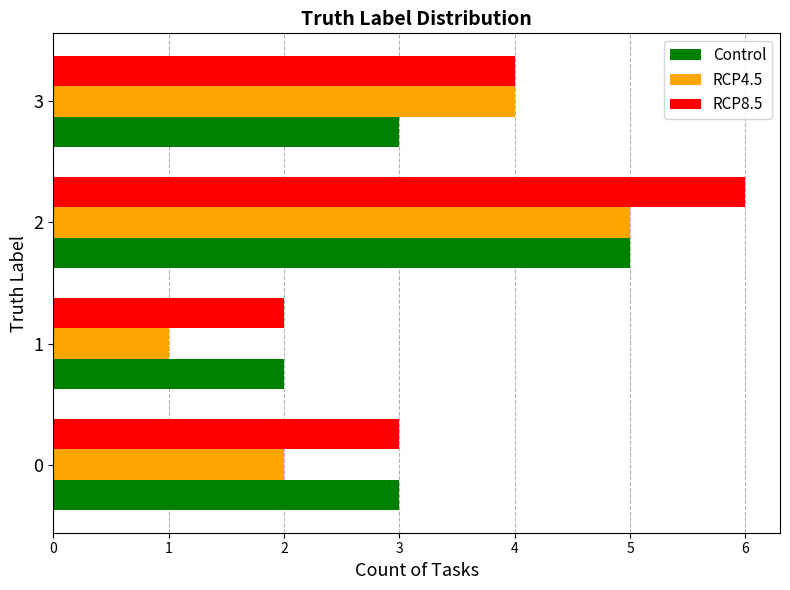

Between 1 and 3, which series saw the biggest shift?

RCP4.5